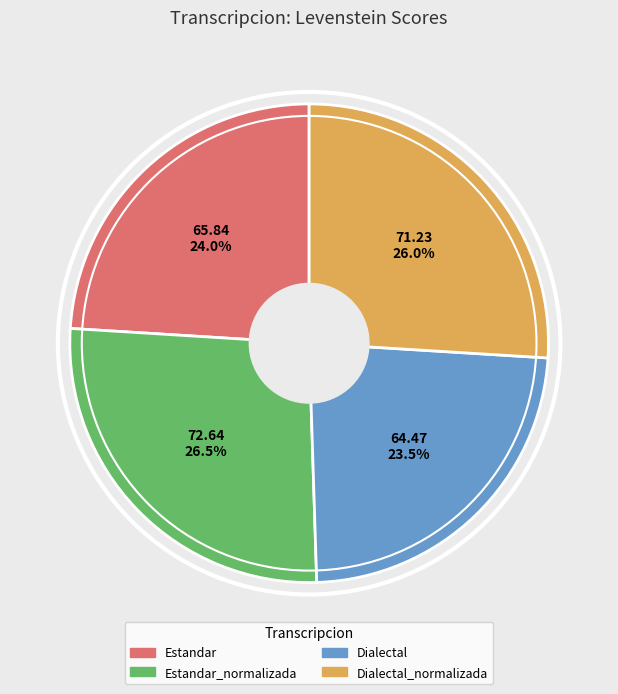

Does any single category account for the majority?

No